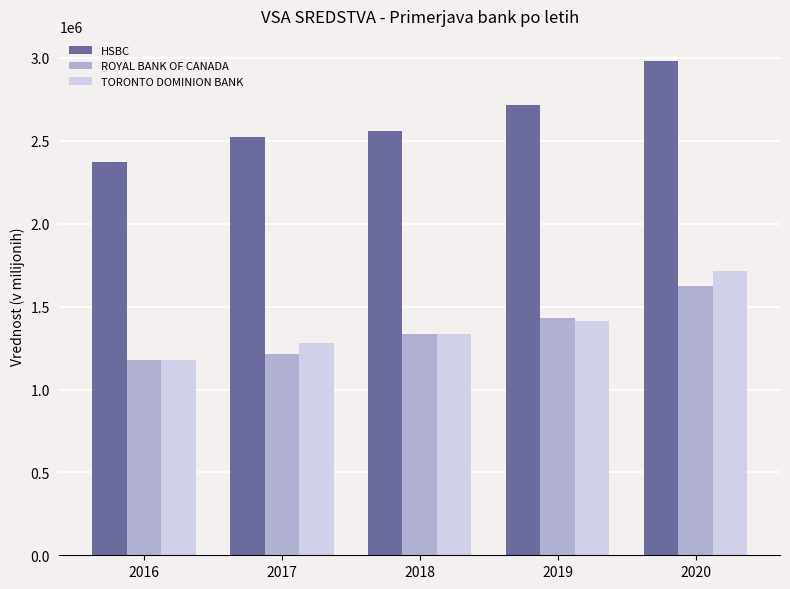

What is the difference between the maximum and minimum values in the TORONTO DOMINION BANK series?

538898